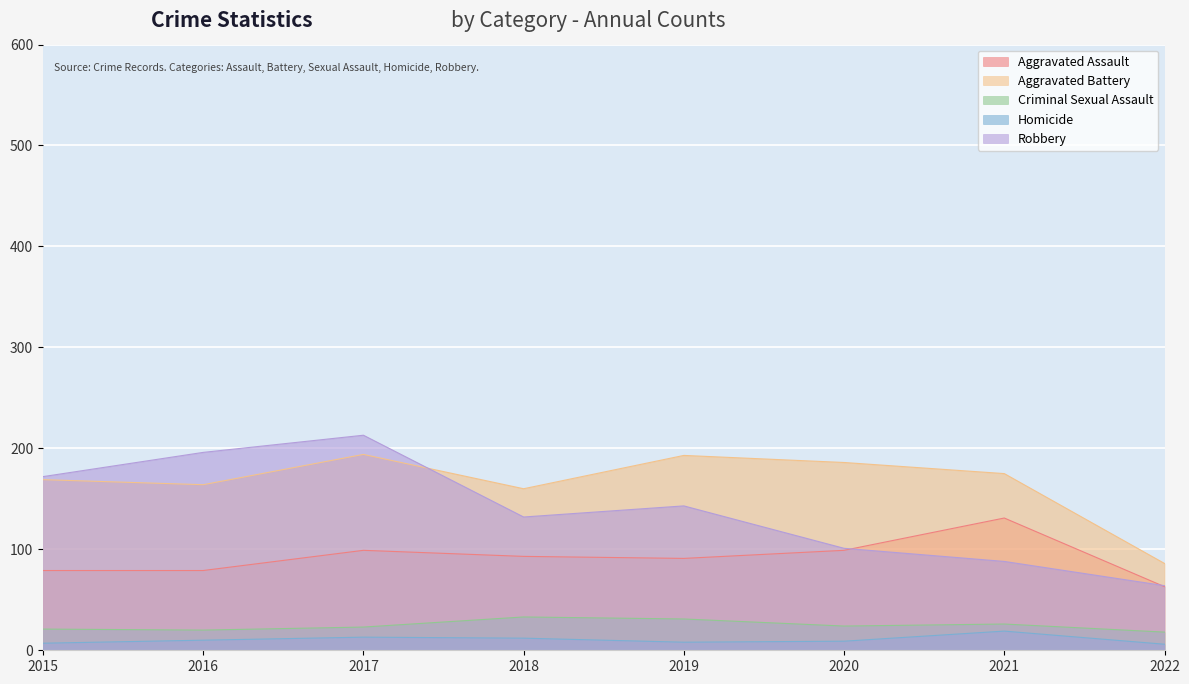

Reading right to left, what are all the values shown in this chart?

Aggravated Assault: 63	131	99	91	93	99	79	79
Aggravated Battery: 86	175	186	193	160	194	164	169
Criminal Sexual Assault: 18	26	24	31	33	23	20	21
Homicide: 6	19	9	8	12	13	10	7
Robbery: 64	88	101	143	132	213	196	172